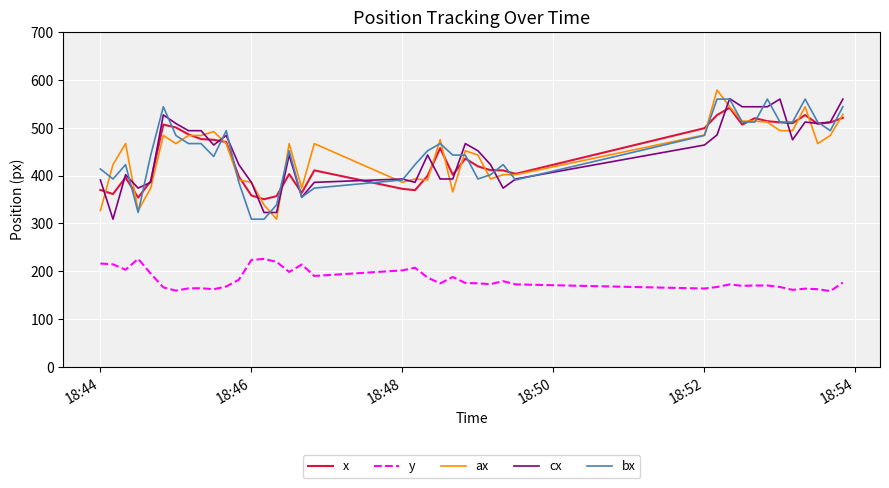

What is the highest value of the x series?

541.8